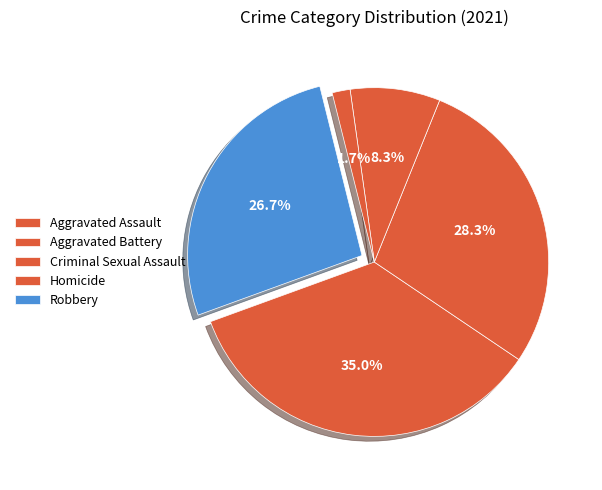

Does Criminal Sexual Assault account for over 50% of the chart?

No